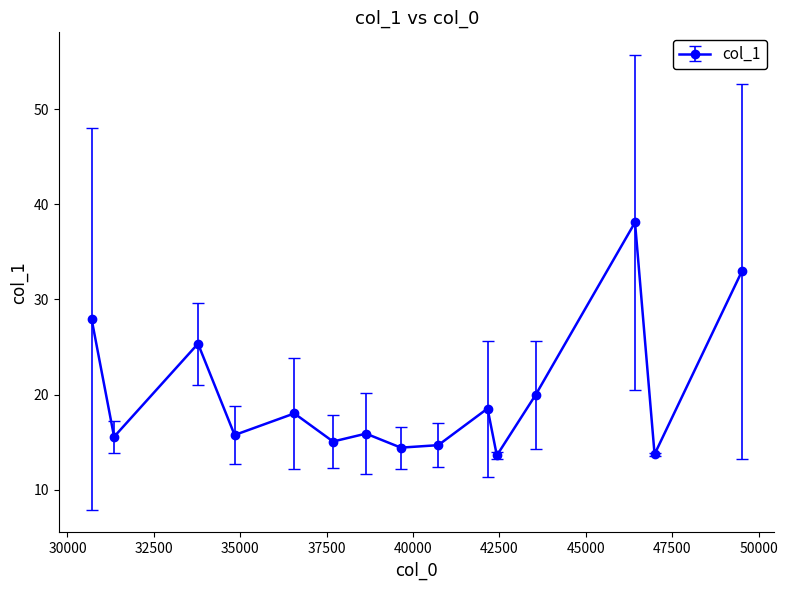

What is the average value?

20.0